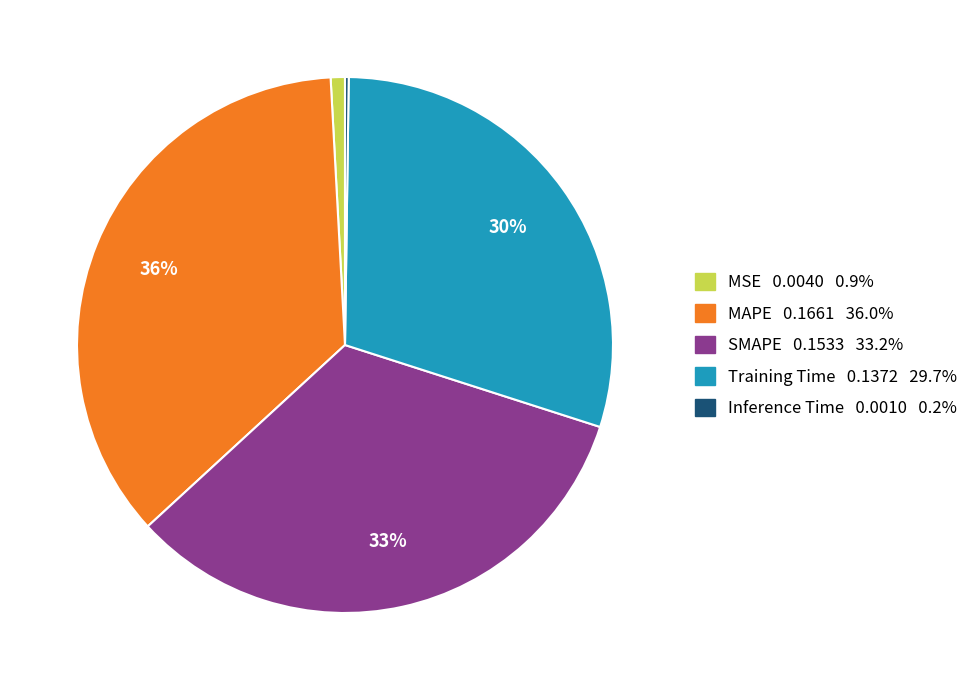

To the nearest percent, what is the difference between the largest and smallest slice percentages?

36%